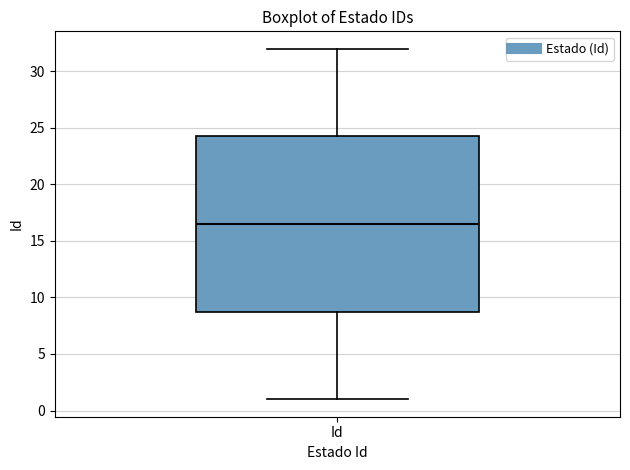

Transcribe this box plot: give where the median line is, the range the box spans, and where the two whiskers end, as read against the y-axis. The values are not printed on the chart, so give them approximately, as read against the axis.

median 16.5, box 9.0 to 24.5, whiskers 1.0 to 32.0